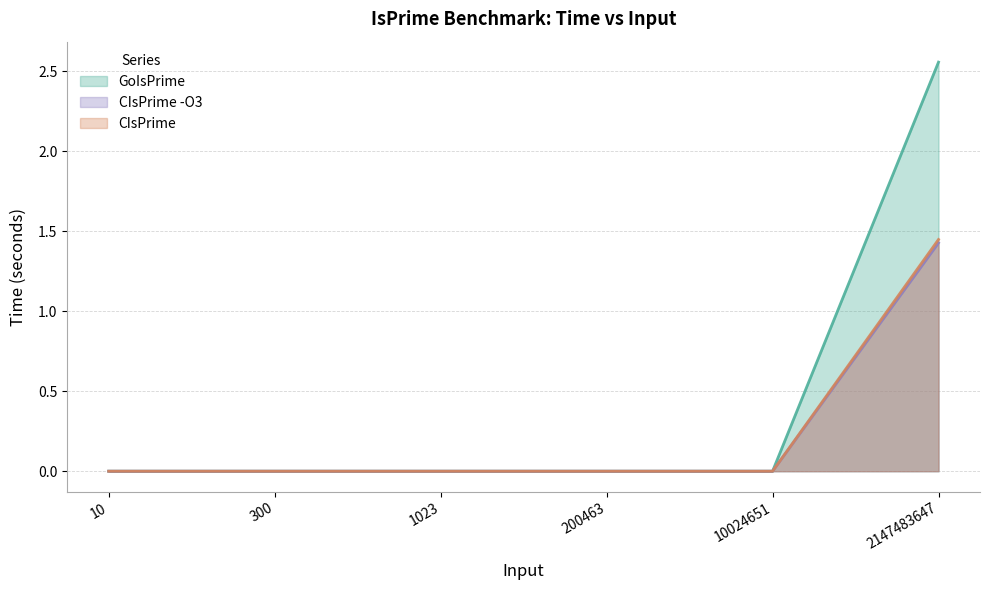

Which series has the largest total across all categories?

GoIsPrime